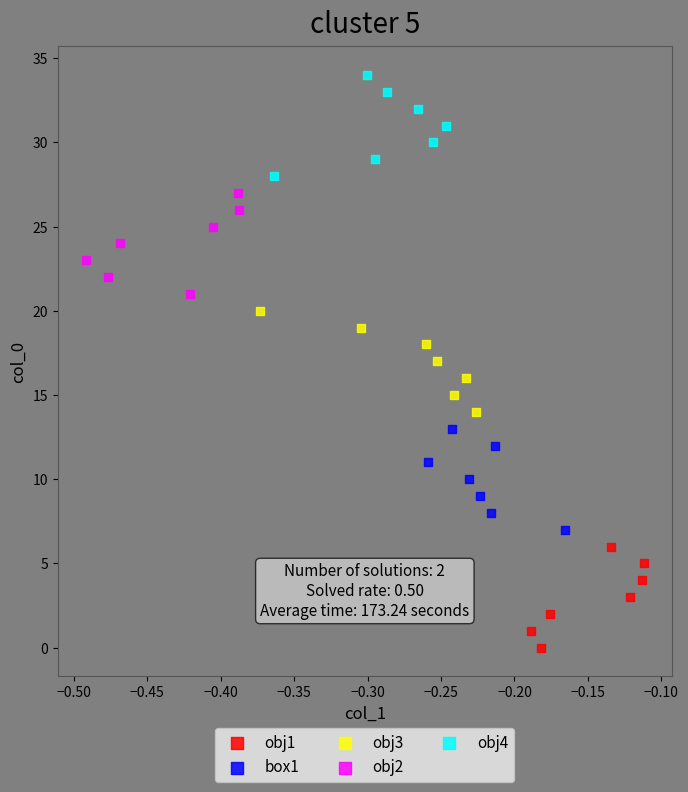

Which series contains the lowest Y value?

obj1